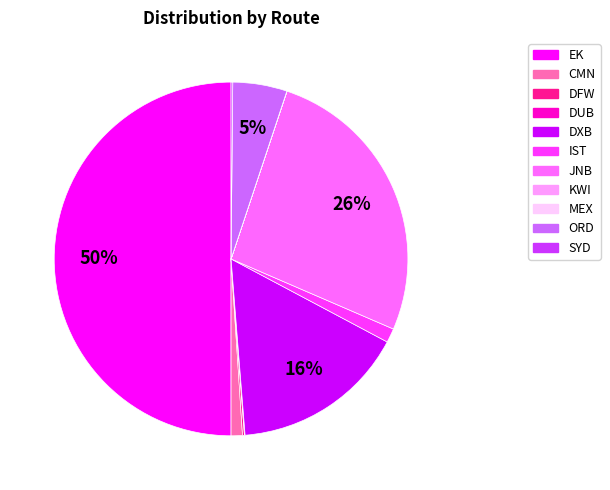

What percentage is the IST slice, to the nearest percent?

1%